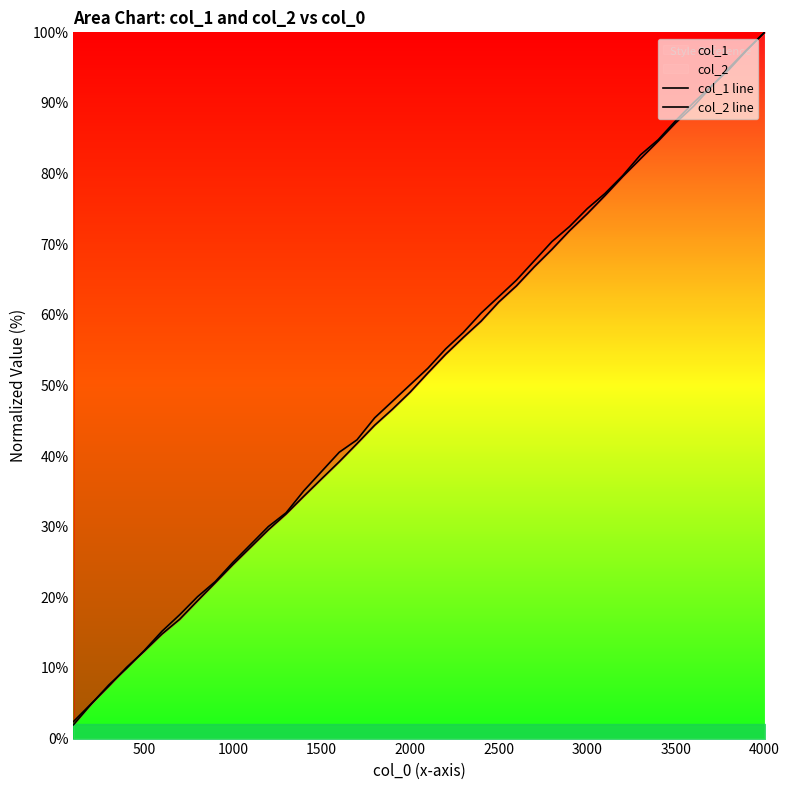

Rank the series at 3000 from highest to lowest value.

col_2 line, col_1 line